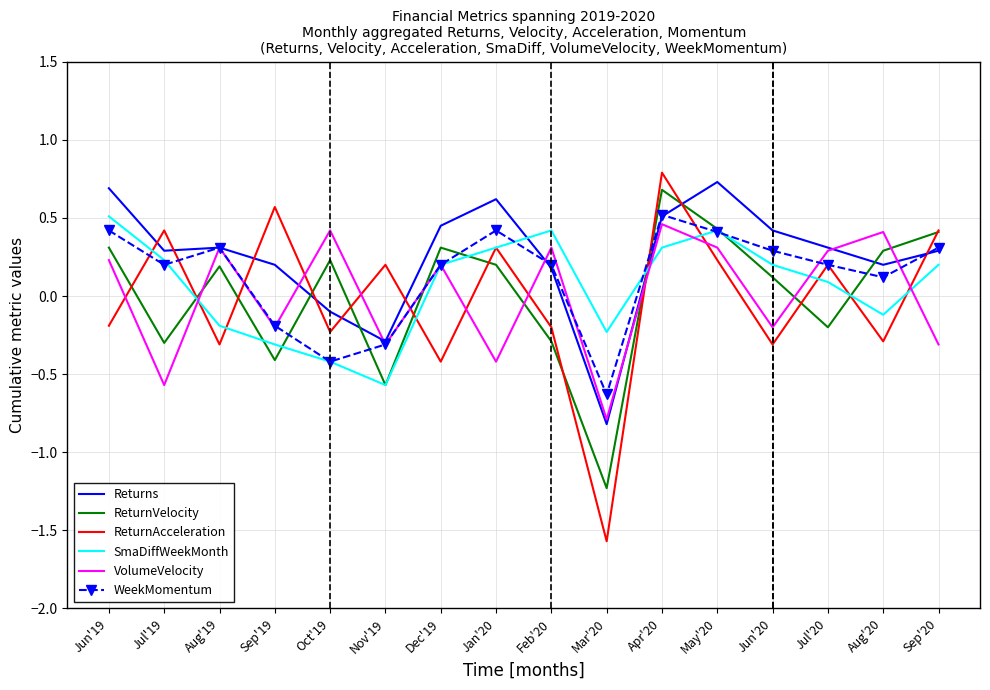

What is the minimum value shown in the chart?

-1.6